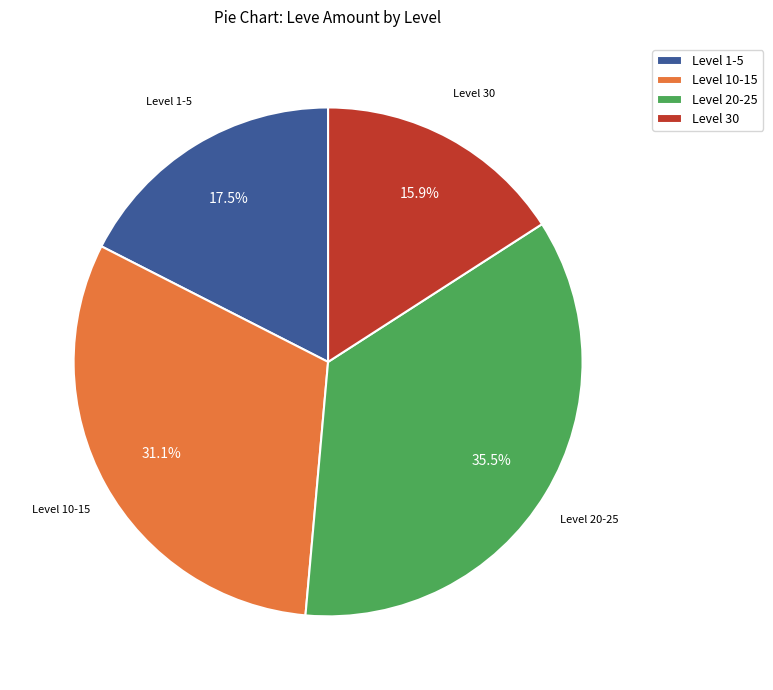

Is there a majority slice in this chart?

No